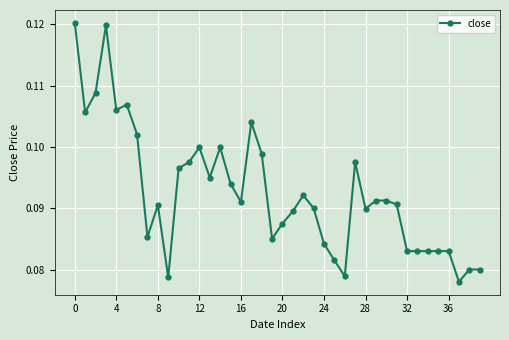

True or false: there are more than 2 points higher than both neighbors.

True